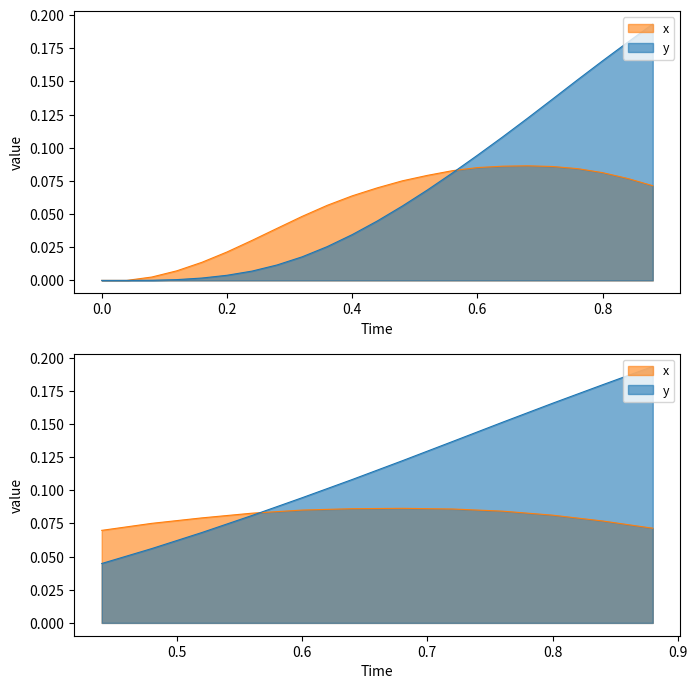

What is the total value across all series at 0.48?

0.1